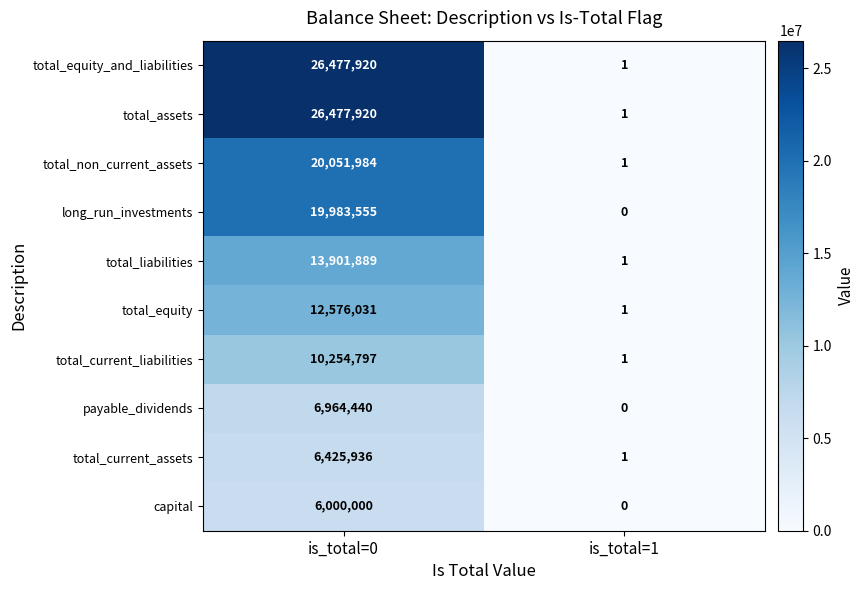

List the labels in order of total_non_current_assets value, smallest first.

is_total=1, is_total=0